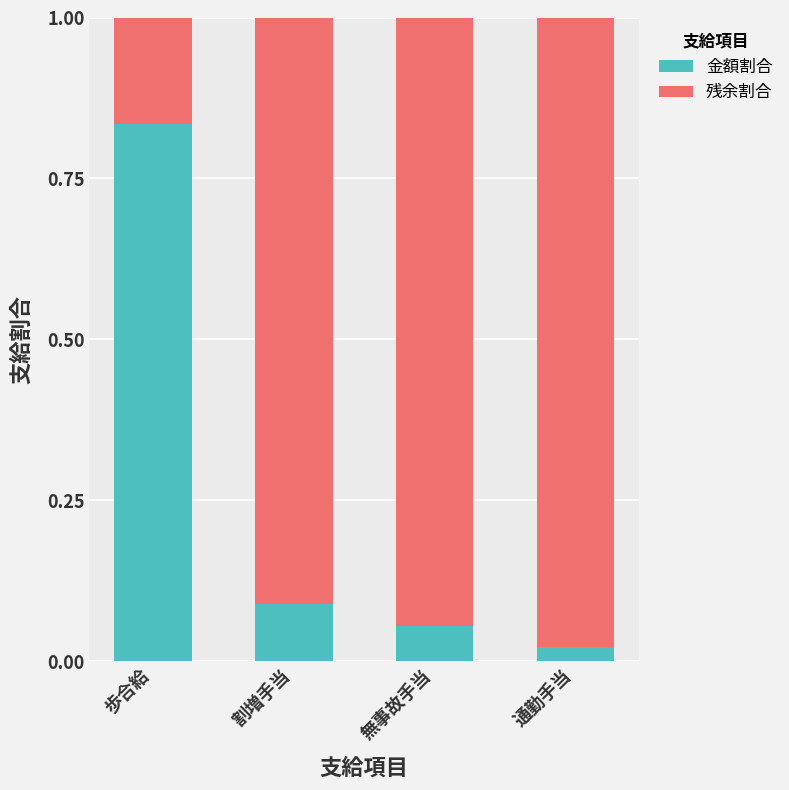

At which label is 金額割合 closest to 0?

通勤手当